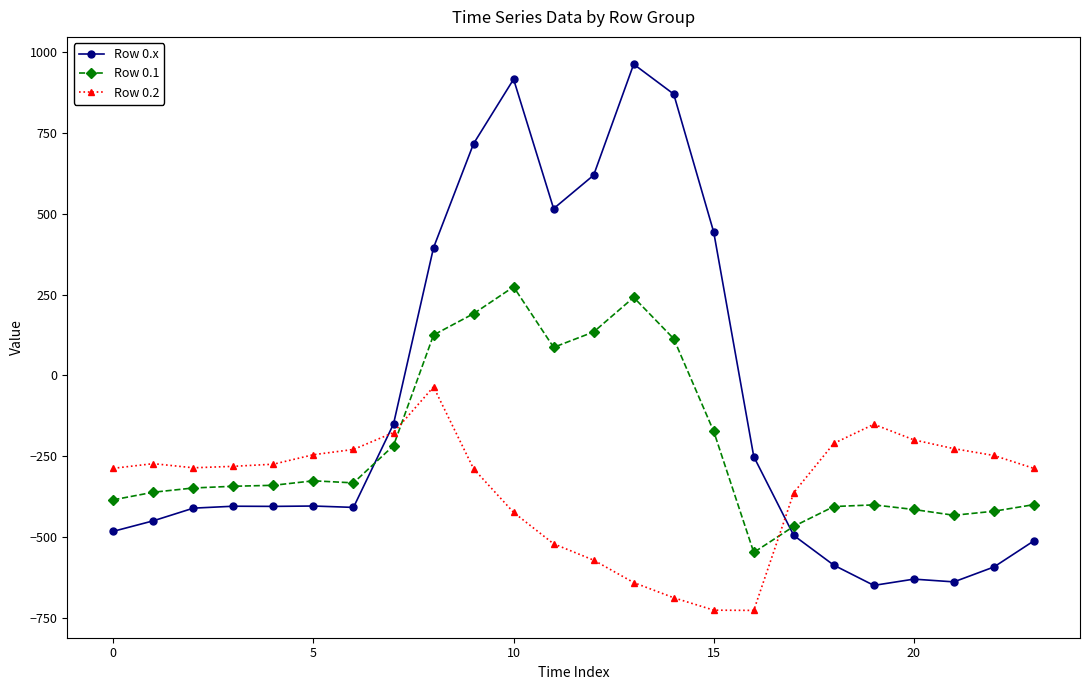

What is the average value of the Row 0.x series?

-84.4